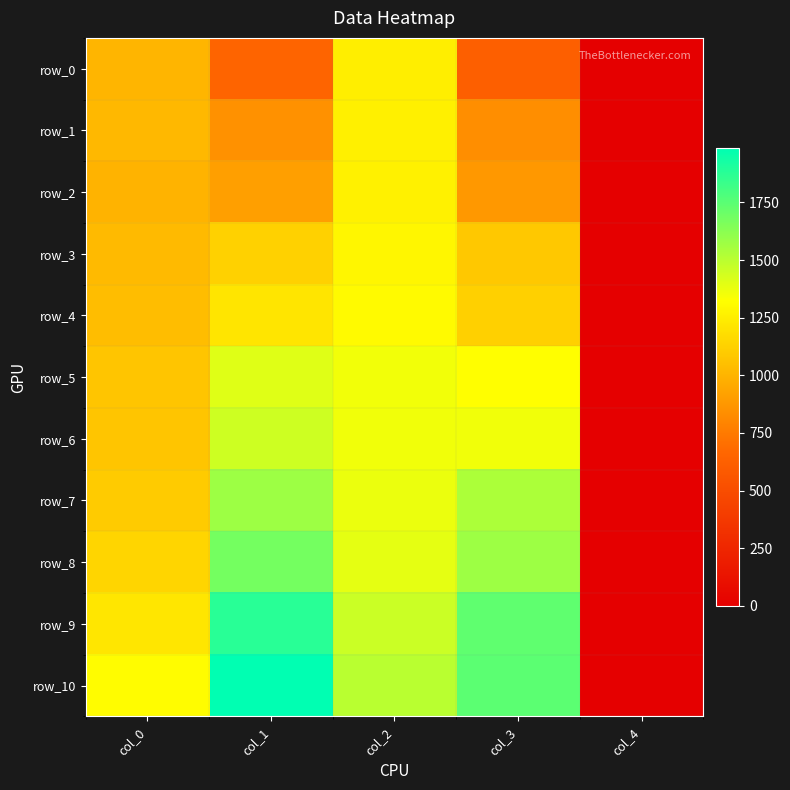

Between col_1 and col_4, which series saw the biggest shift?

row_10